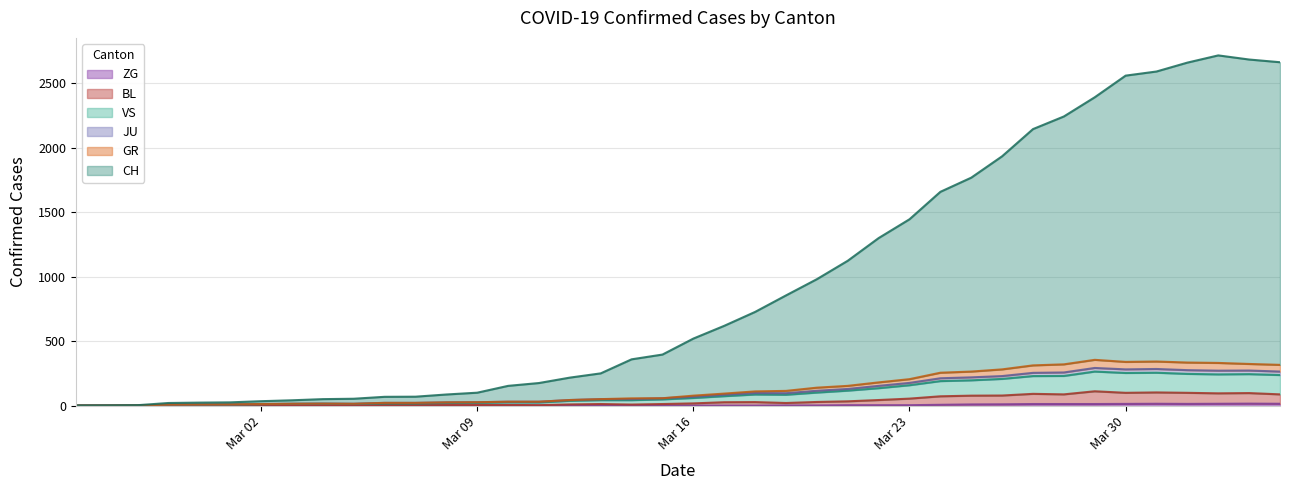

Which category has the lowest value in the GR series?

2020-02-25